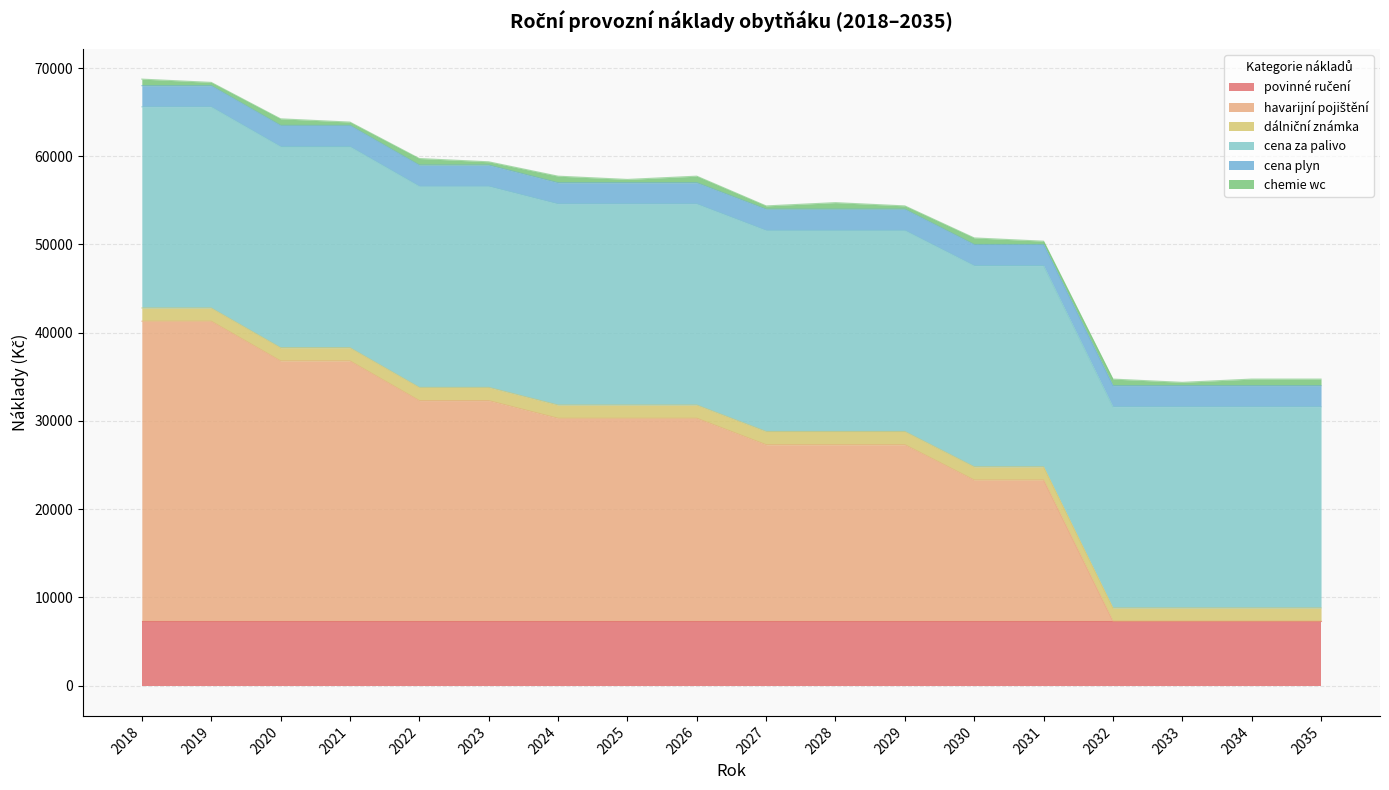

What is the sum of the chemie wc values at 2030 and 2019?

1110